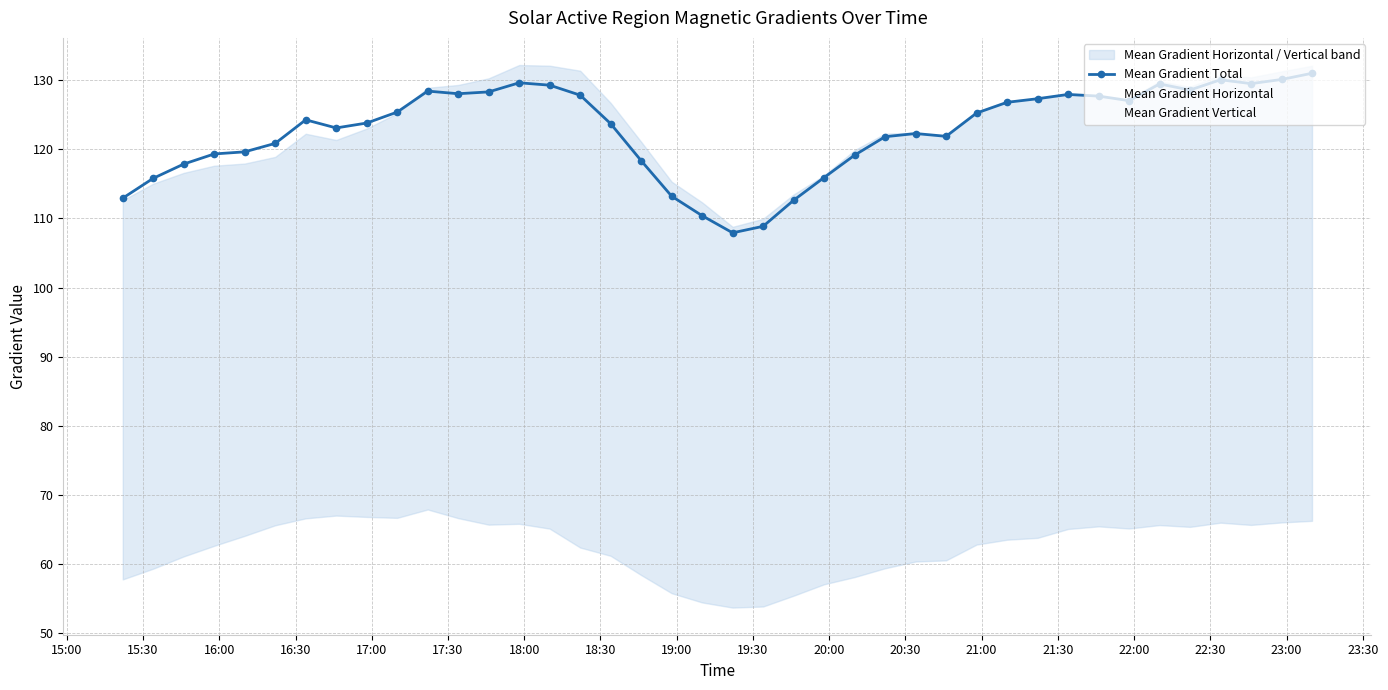

True or false: Mean Gradient Horizontal and Mean Gradient Total cross at least once.

False